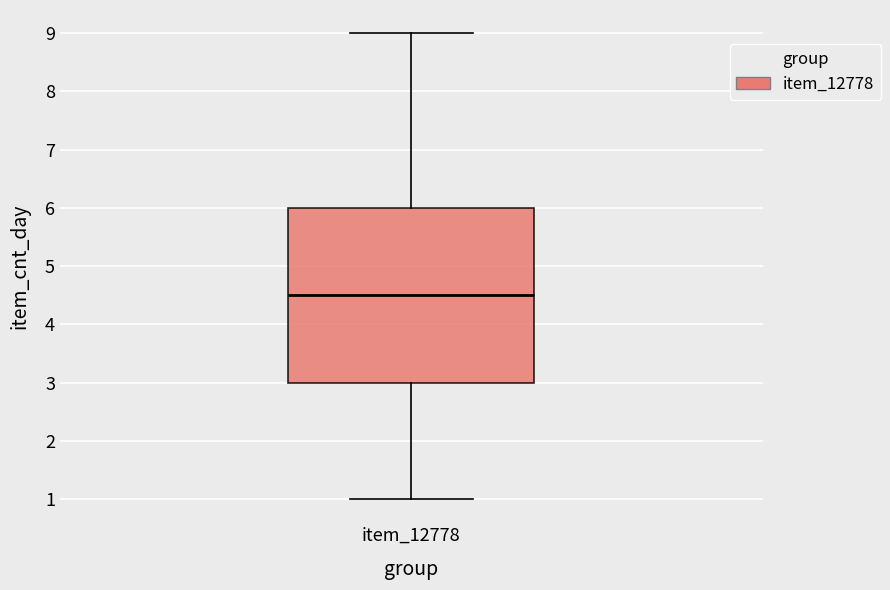

Transcribe this box plot: give where the median line is, the range the box spans, and where the two whiskers end, as read against the y-axis. The values are not printed on the chart, so give them approximately, as read against the axis.

median 4.5, box 3.0 to 6.0, whiskers 1.0 to 9.0